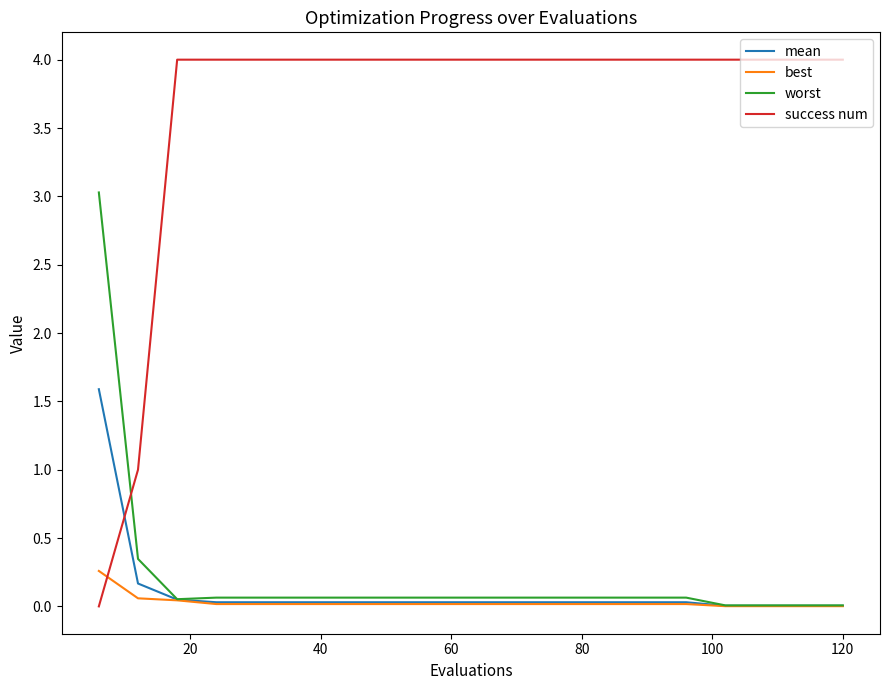

What is the maximum value for worst?

3.0